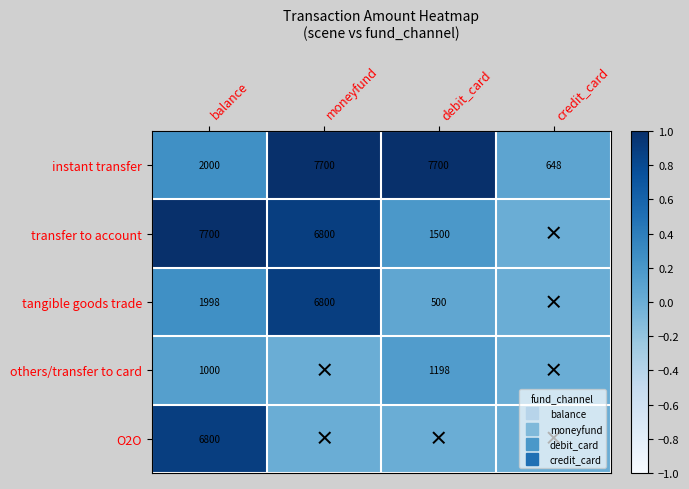

Count the transfer to account values in the range 0 to 1.

4